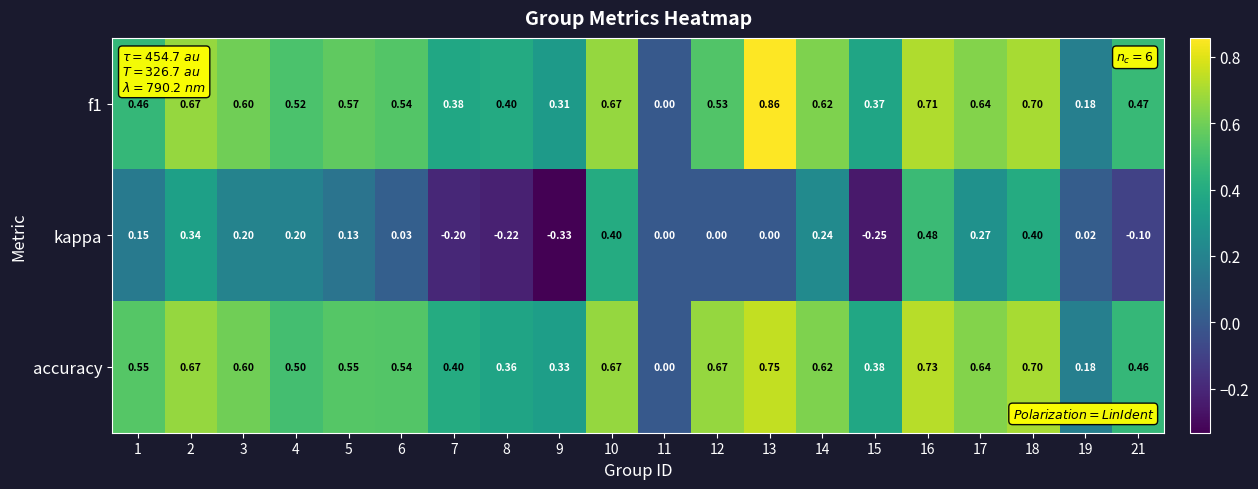

Between 7 and 18, which series saw the biggest shift?

kappa